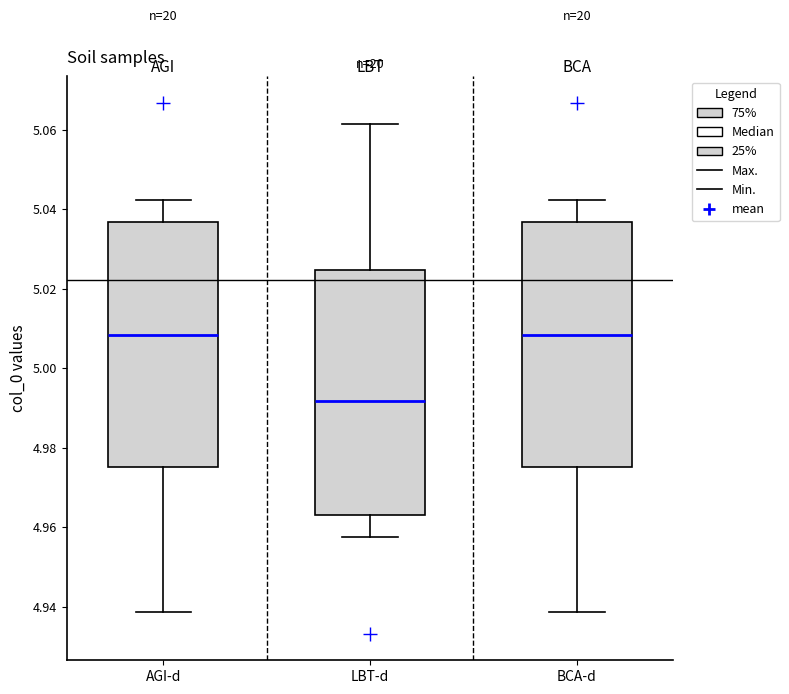

Which box's median line is the lowest?

LBT-d